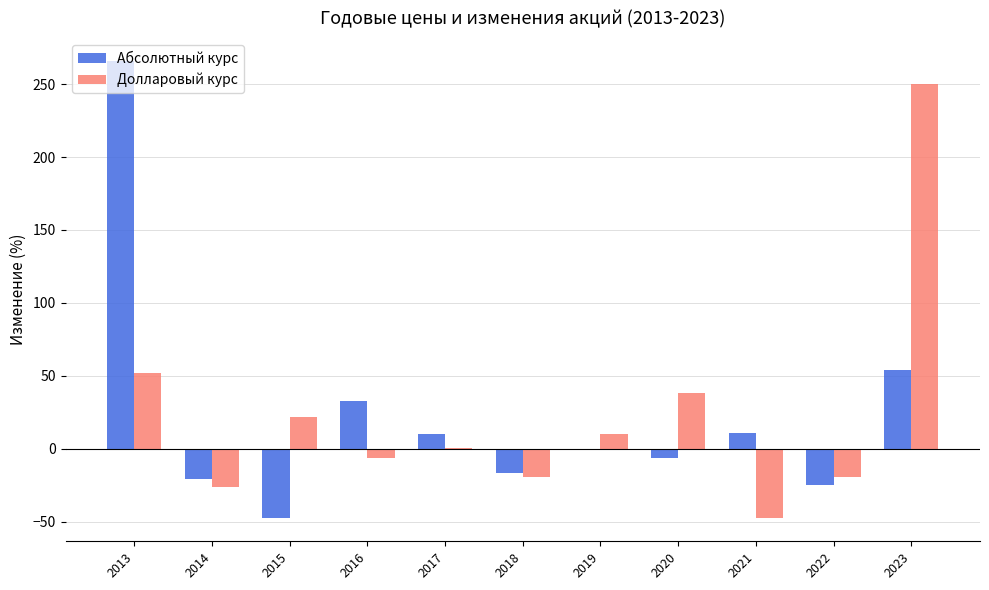

What is the sum of all Абсолютный курс values?

257.6